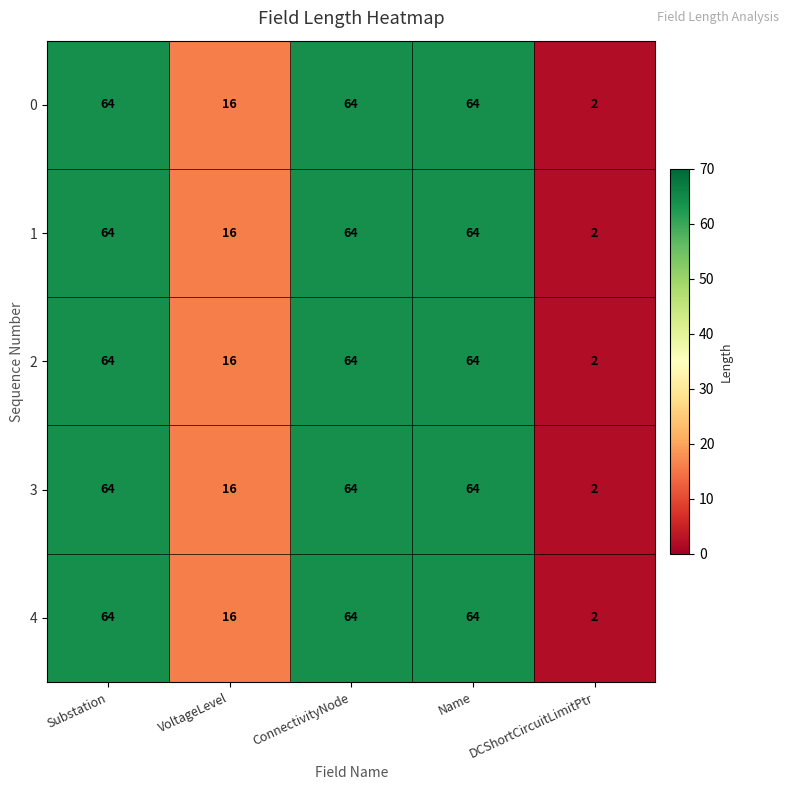

What is the difference between the maximum and second lowest values in the 1 series?

48